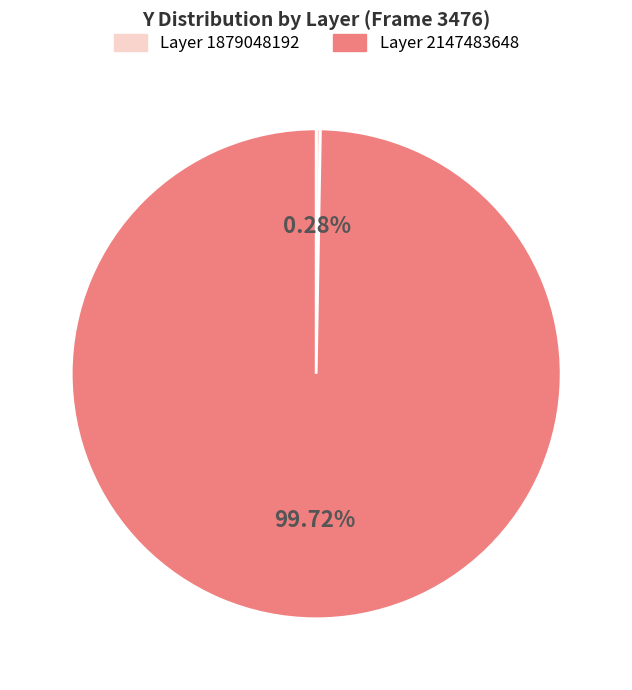

Is there a majority slice in this chart?

Yes